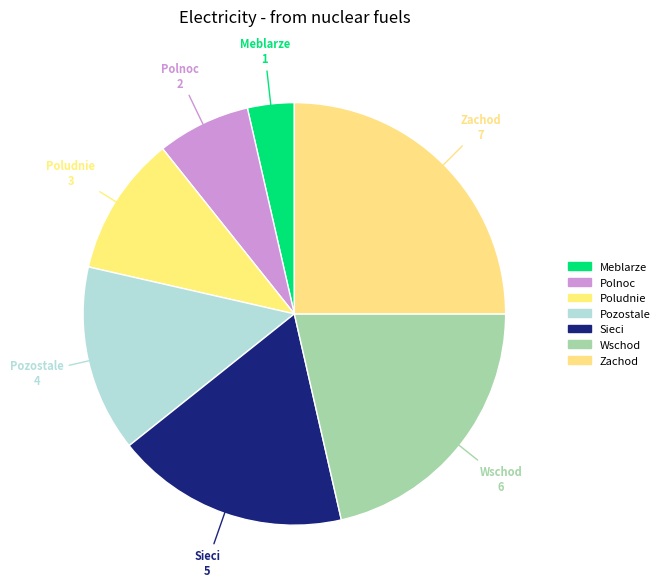

To the nearest percent, what percentage of the pie is Sieci?

18%